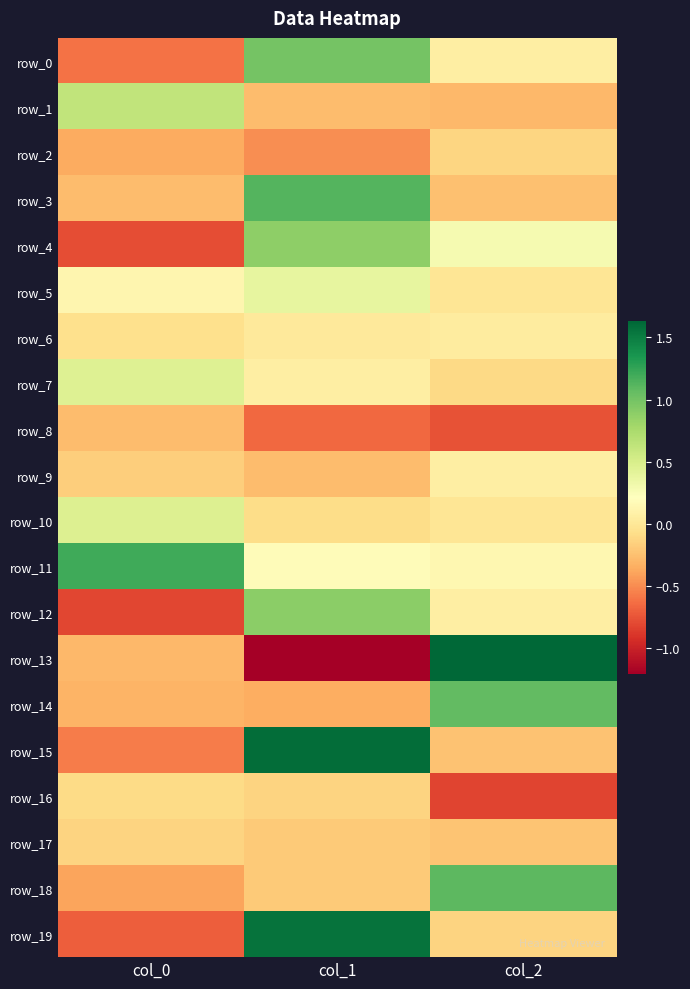

What is the maximum value shown in the chart?

1.6